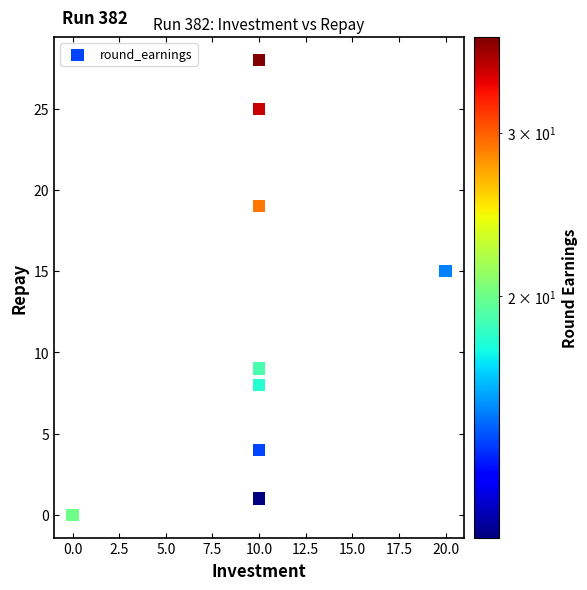

What Y value in the scatter plot is closest to 14?

15